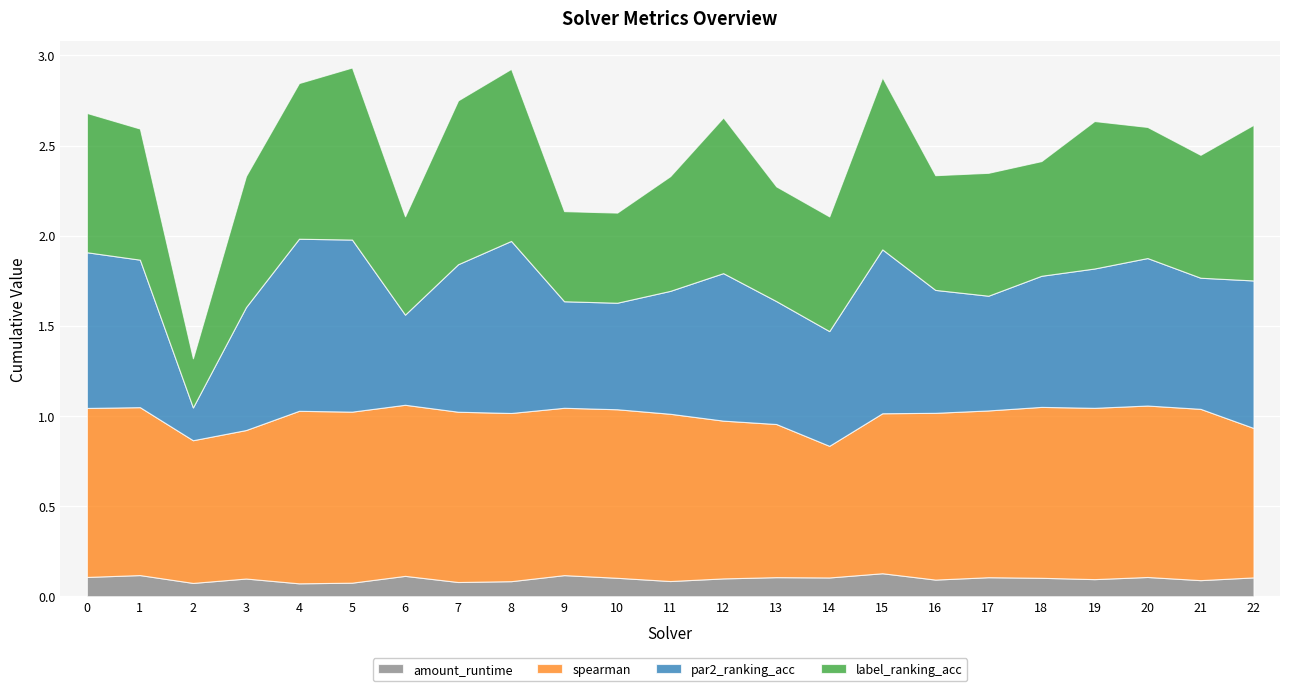

At which label does spearman reach its minimum?

14